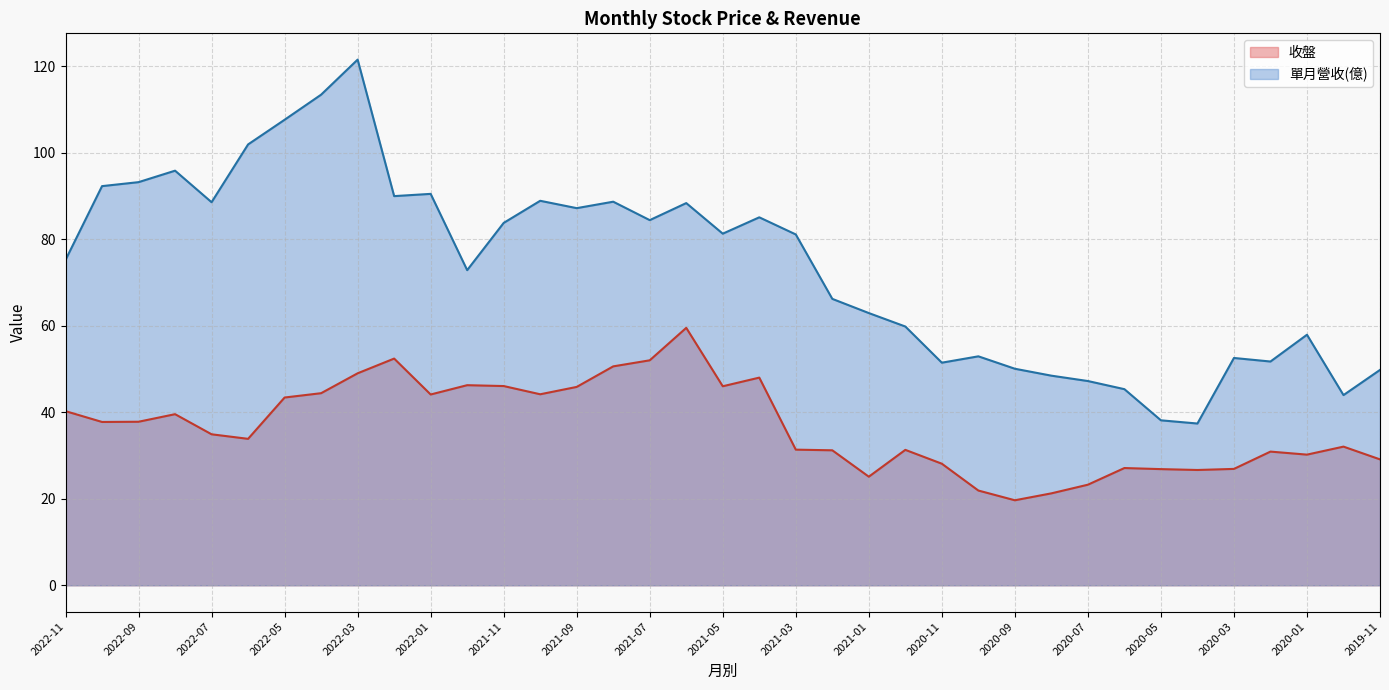

True or false: 單月營收 has more than 0 interior local peaks.

True